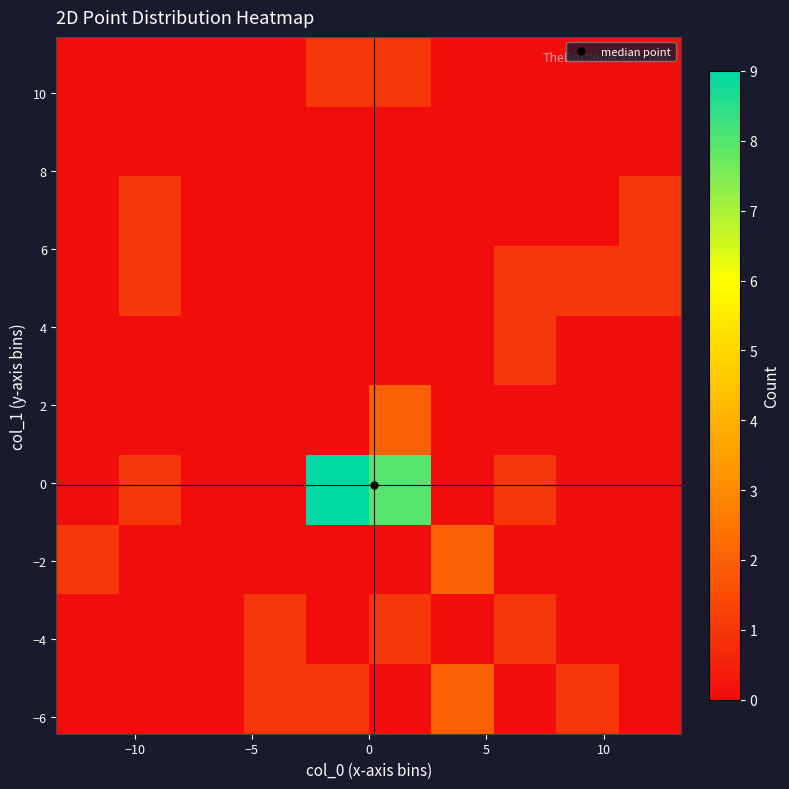

At how many categories does at least one series exceed 8?

1